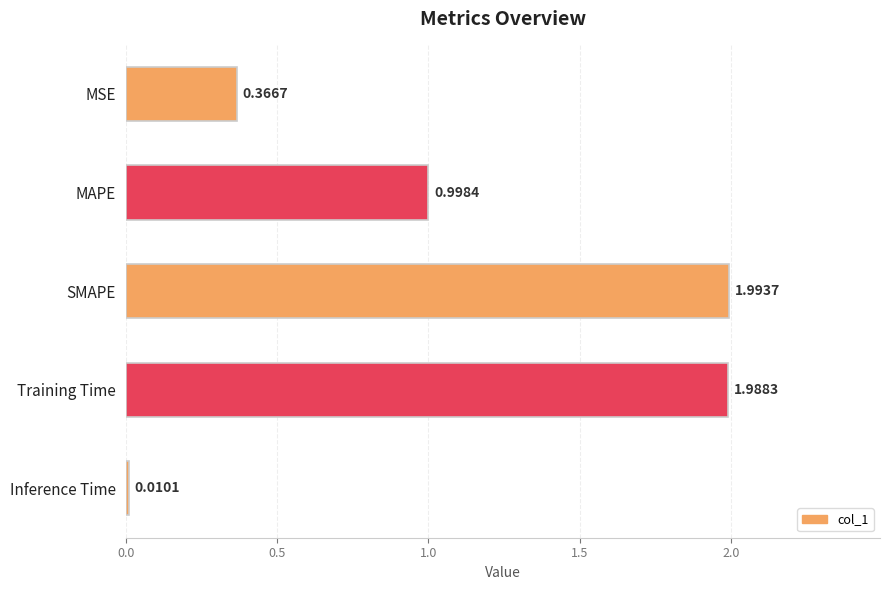

At which category does the chart reach its minimum across all series?

Inference Time